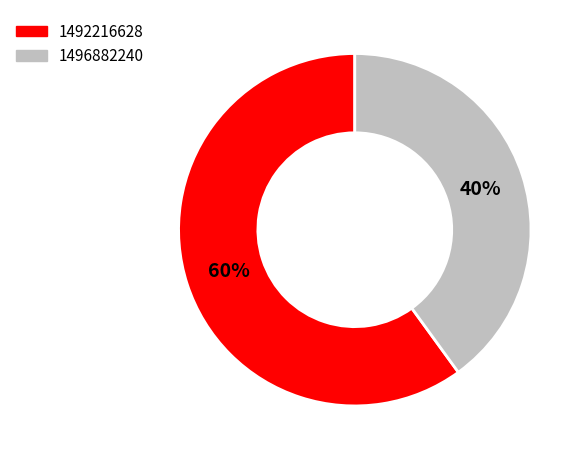

Count the number of slices in the pie.

2